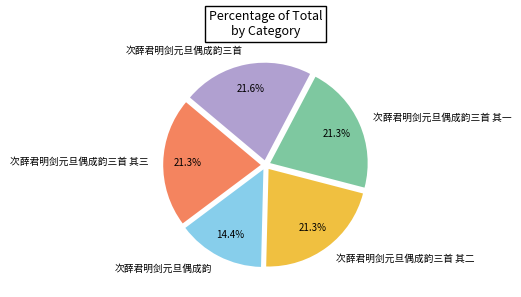

Does 次薛君明剑元旦偶成韵三首 其一 account for over 50% of the chart?

No